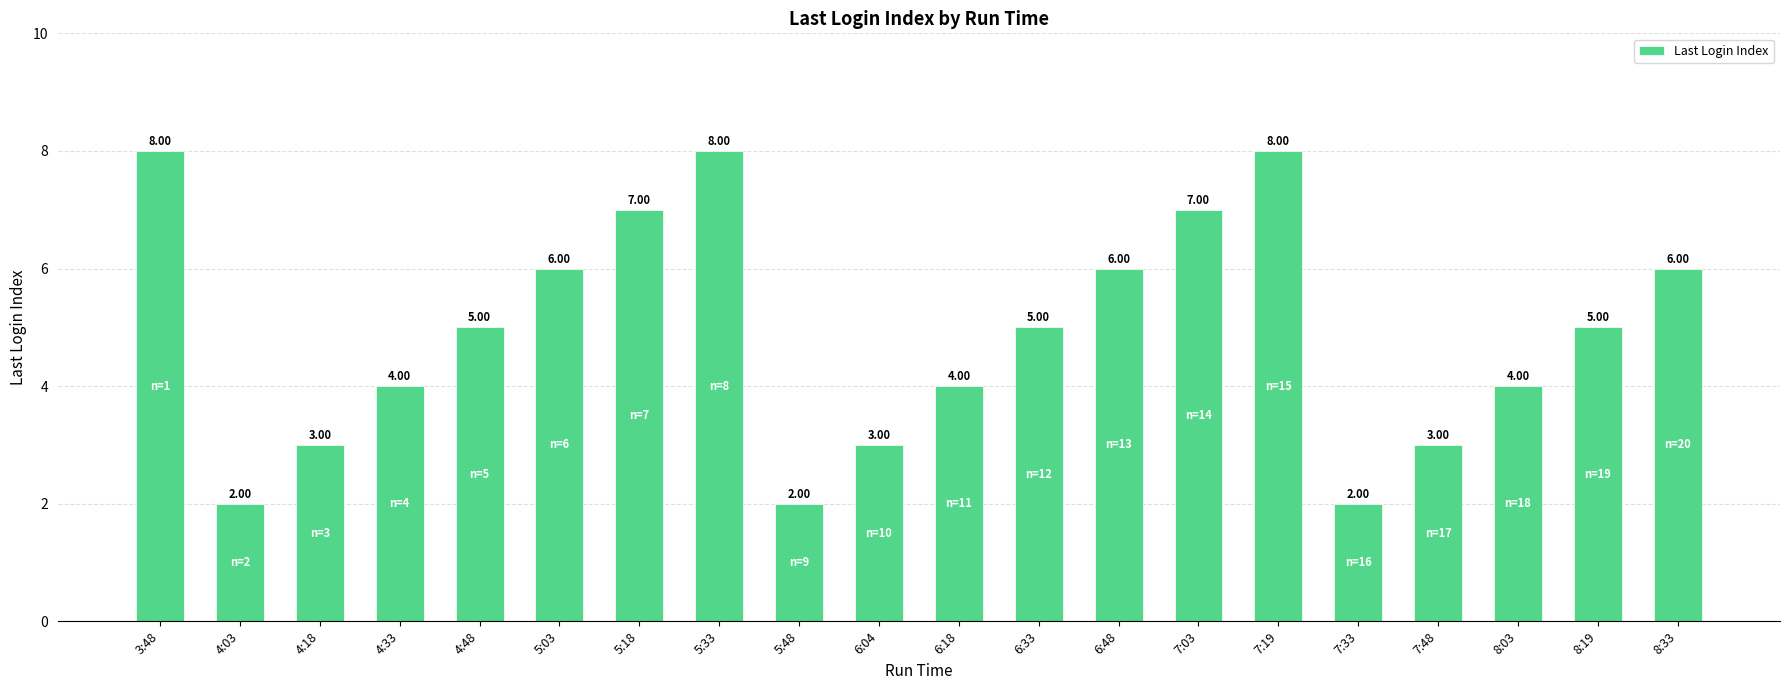

What is the average value?

5